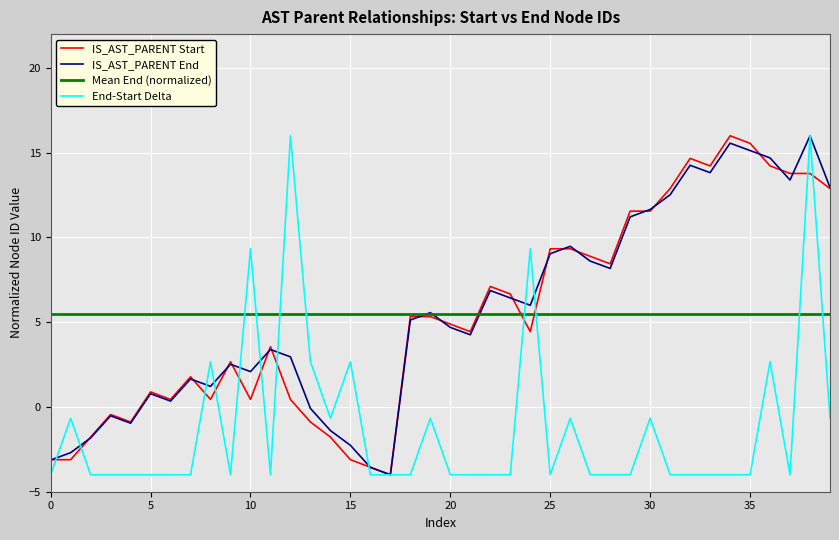

True or false: End-Start Delta has more than 2 interior local peaks.

True